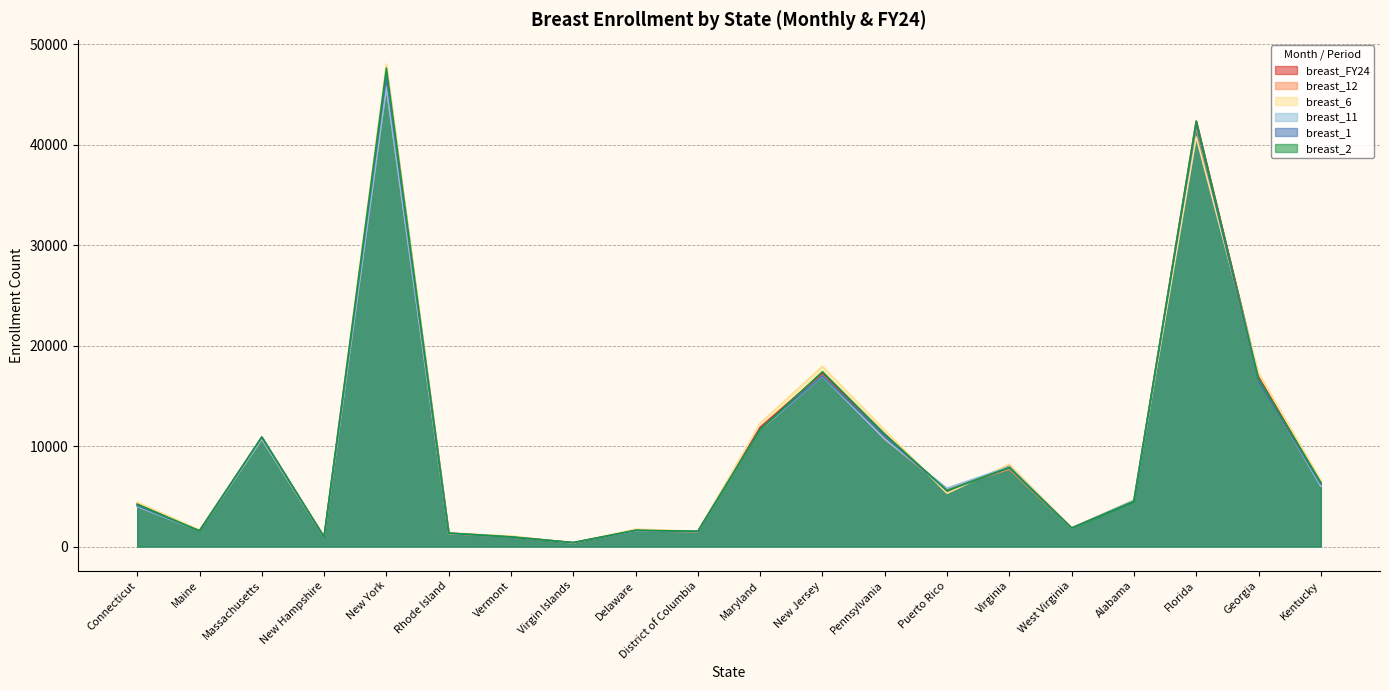

What is the average value of the breast_2 series?

9831.7